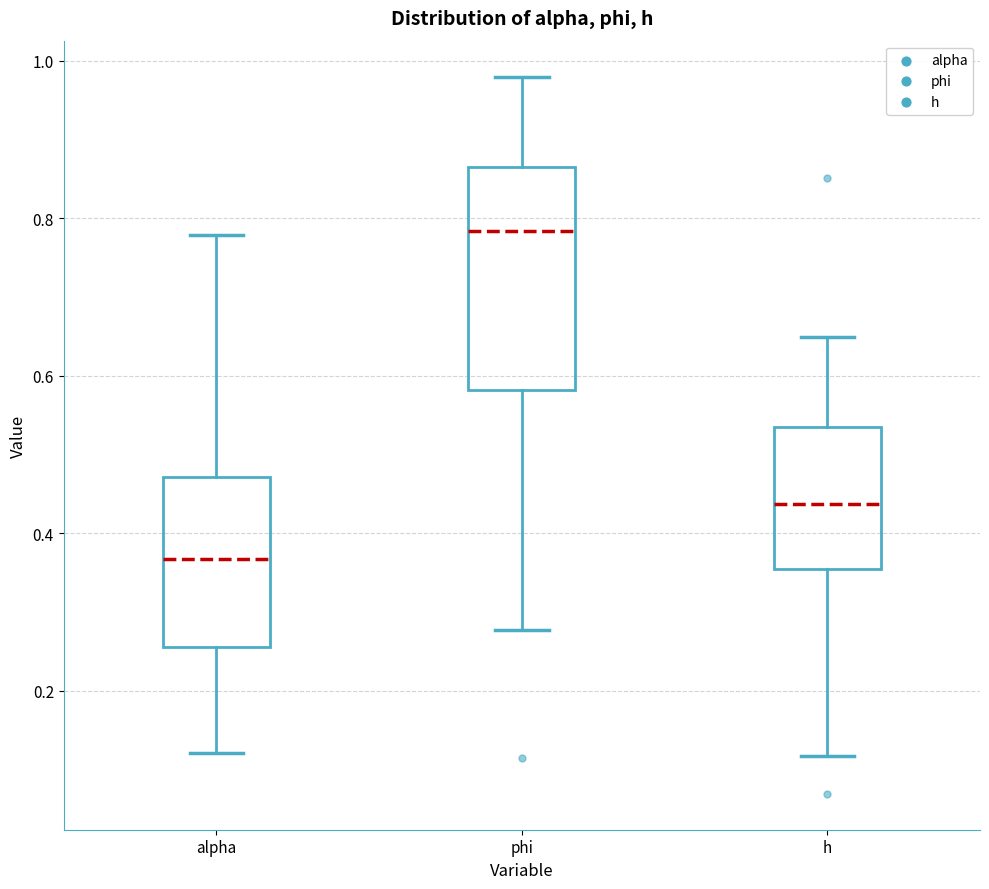

Comparing the boxes themselves (not the whiskers), which one is the tallest?

phi